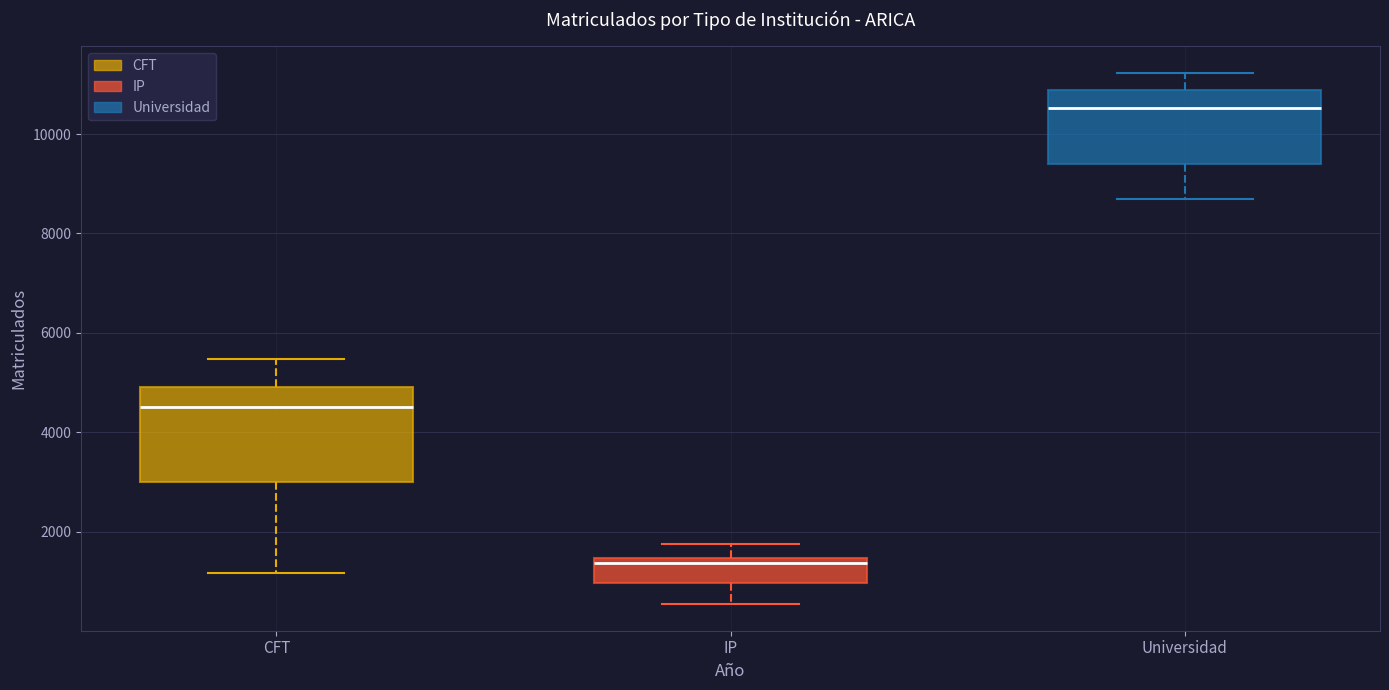

Which box is the tallest, from its lower edge to its upper edge?

CFT